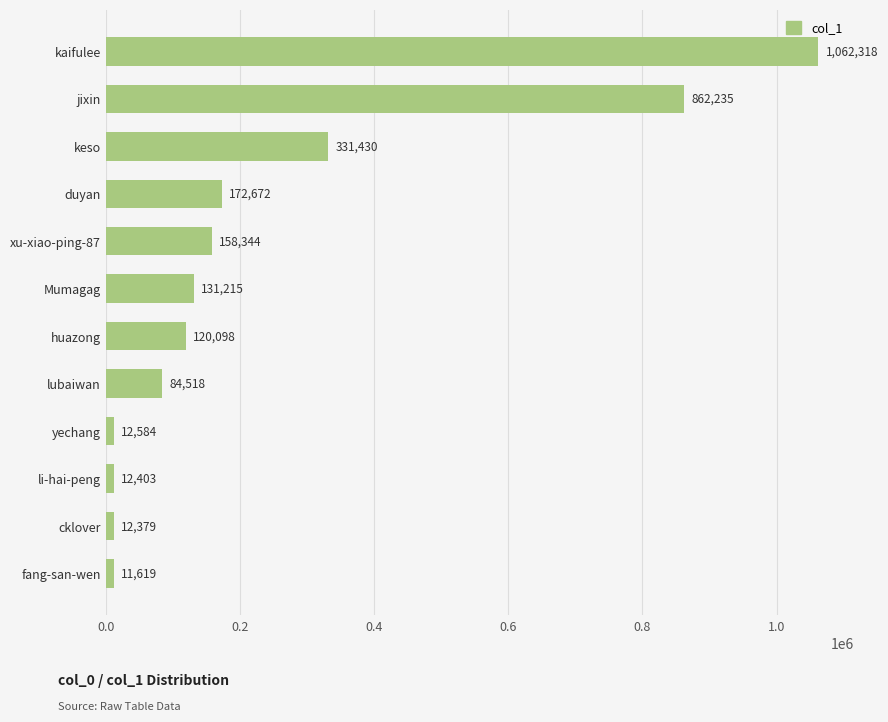

The chart shows a value of 12379 at cklover. True or false?

True